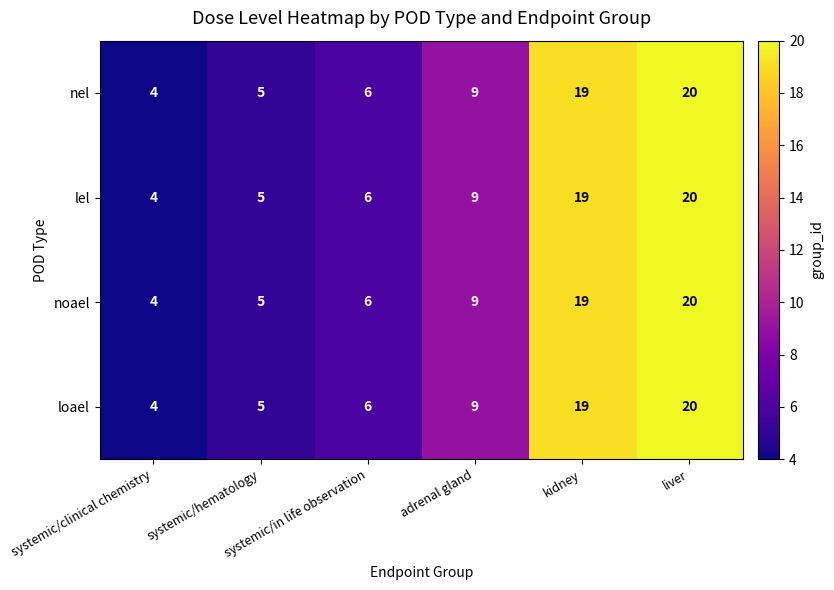

What is the highest value of the nel series?

20